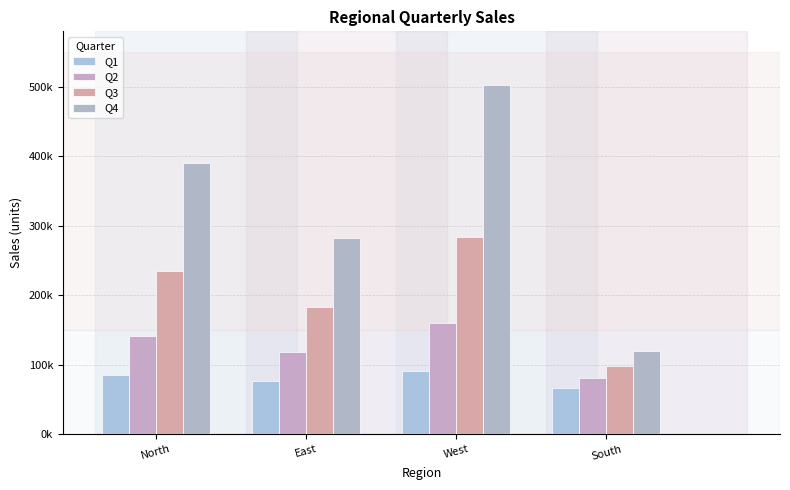

Does the chart contain stacked bars?

No